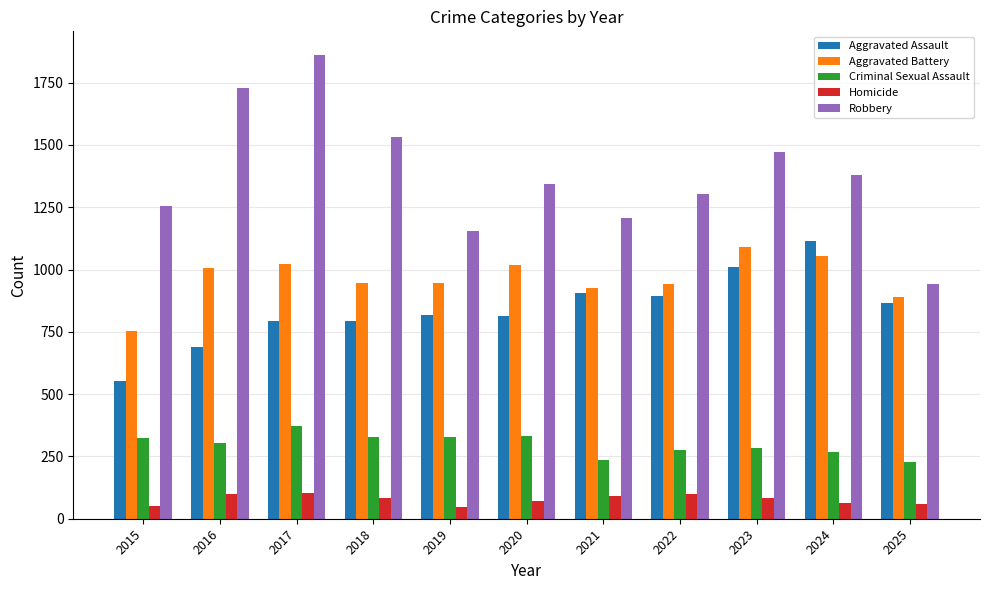

True or false: Aggravated Assault has a value of 1611 at 2023.

False